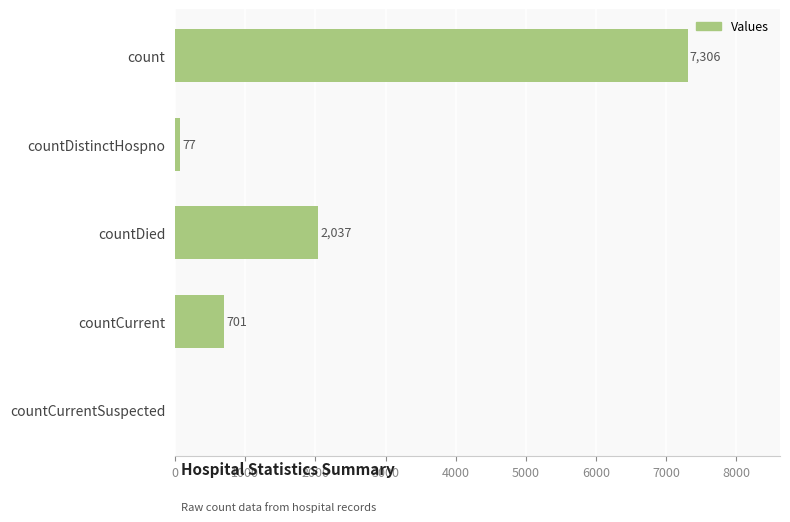

Reading top to bottom, extract all data points from this chart.

count=7306	countDistinctHospno=77	countDied=2037	countCurrent=701	countCurrentSuspected=0